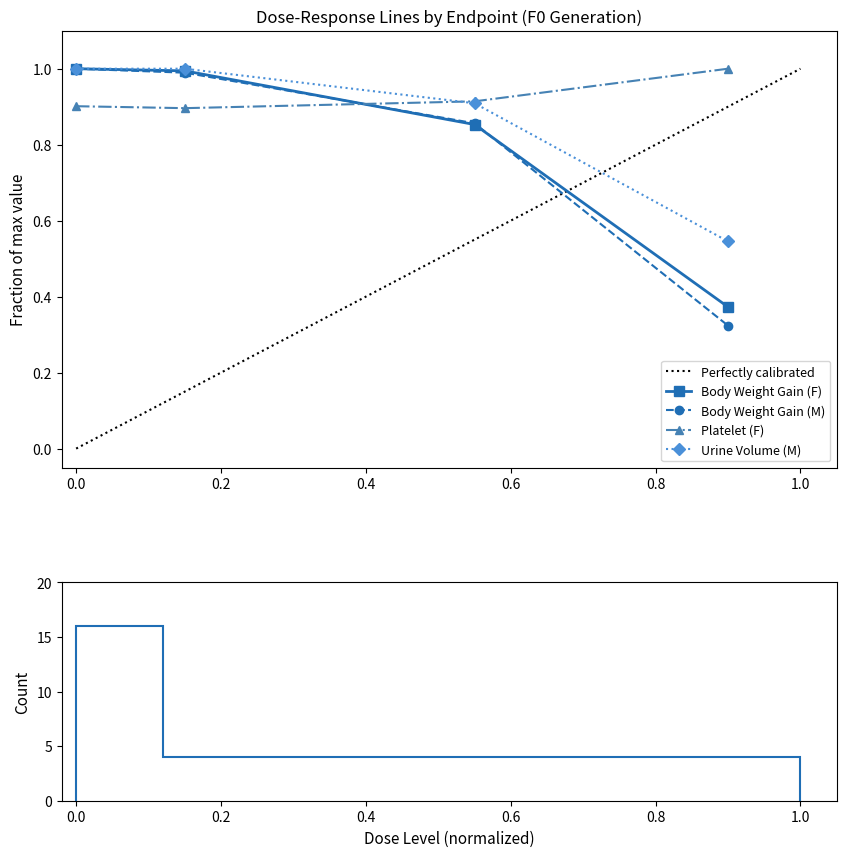

How many times do Platelet (F) and Body Weight Gain (F) cross each other?

1